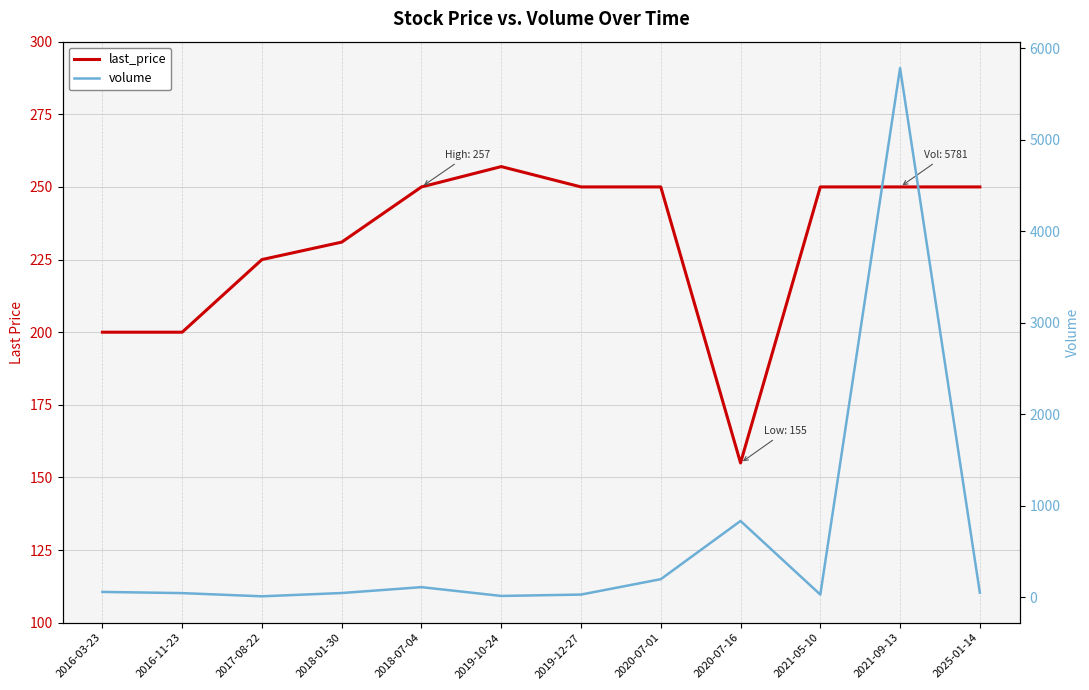

How many data points does each series have?

12